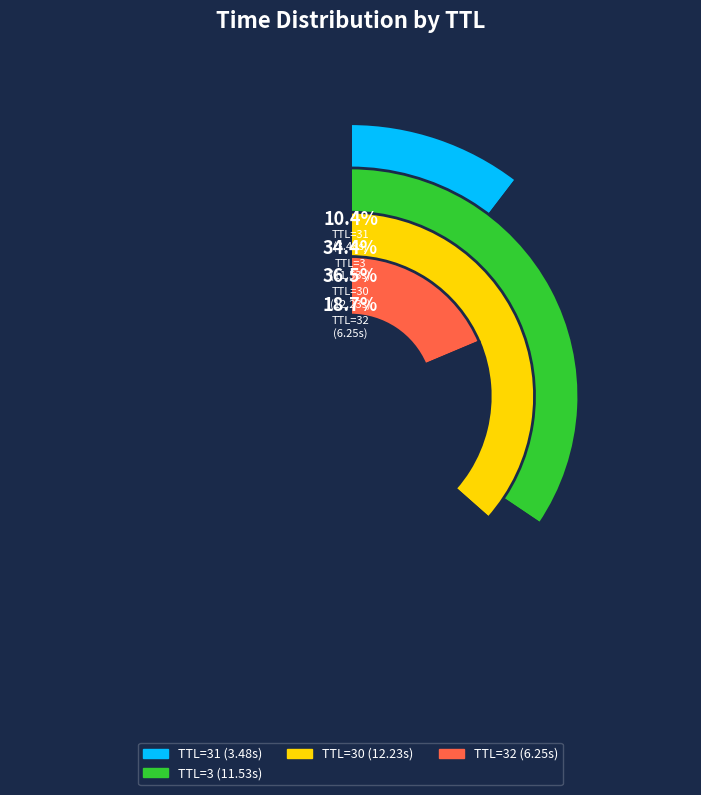

To the nearest percent, what is the combined percentage of TTL=3 and TTL=3?

34%